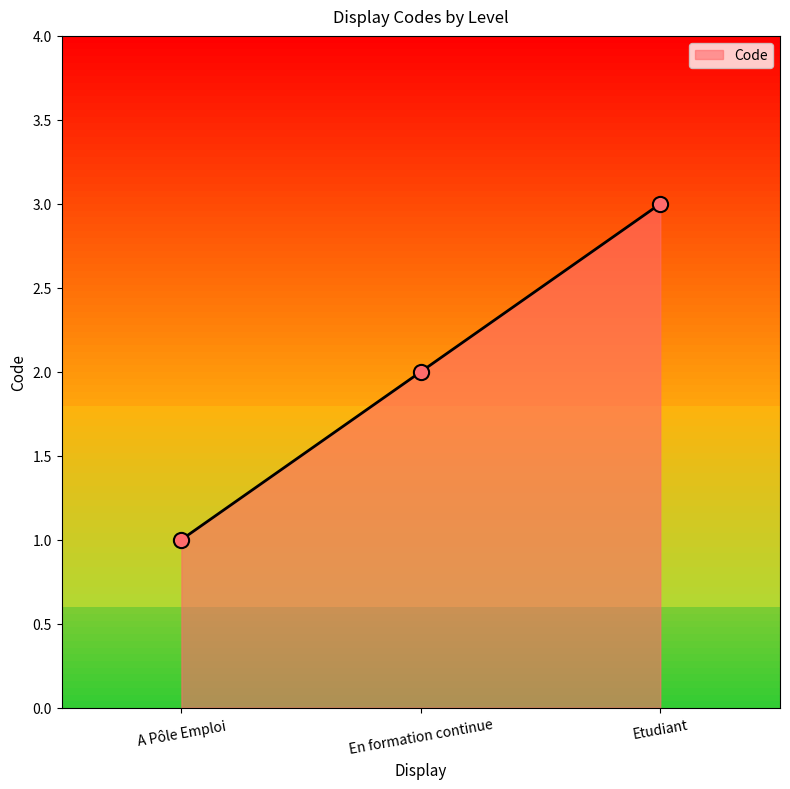

What is the change in value from A Pôle Emploi to Etudiant?

+2